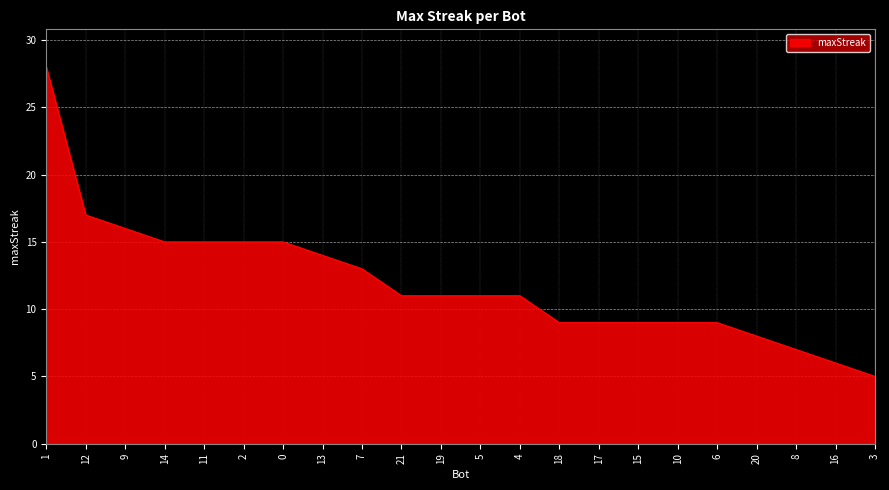

Reading left to right, transcribe all the data shown in this chart.

1=28	12=17	9=16	14=15	11=15	2=15	0=15	13=14	7=13	21=11	19=11	5=11	4=11	18=9	17=9	15=9	10=9	6=9	20=8	8=7	16=6	3=5